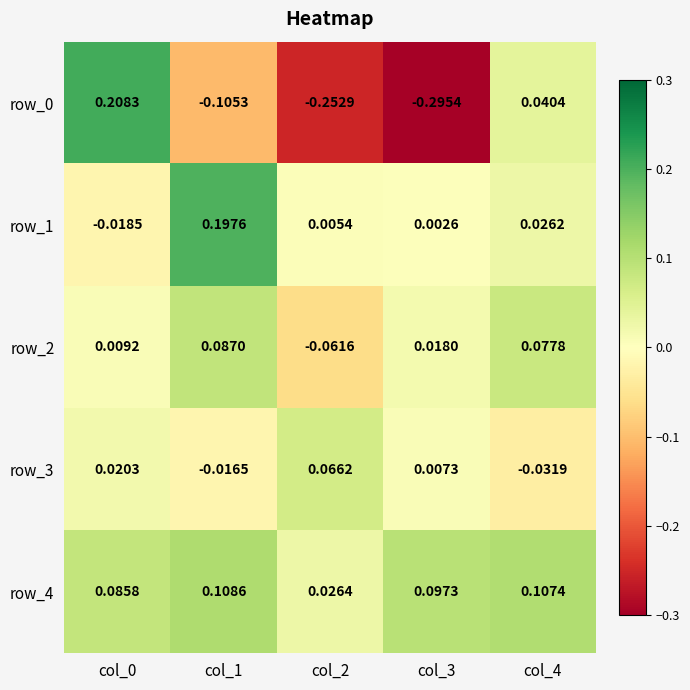

Is the value of row_4 at col_0 greater than the value of row_0 at col_1?

Yes